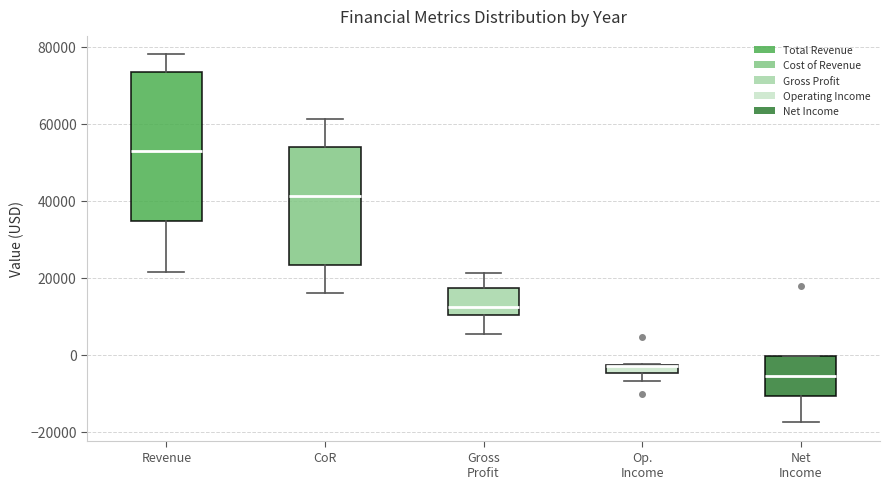

Where is the upper edge of the box for Net Income on the y-axis? The values are not printed on the chart, so give them approximately, as read against the axis.

0